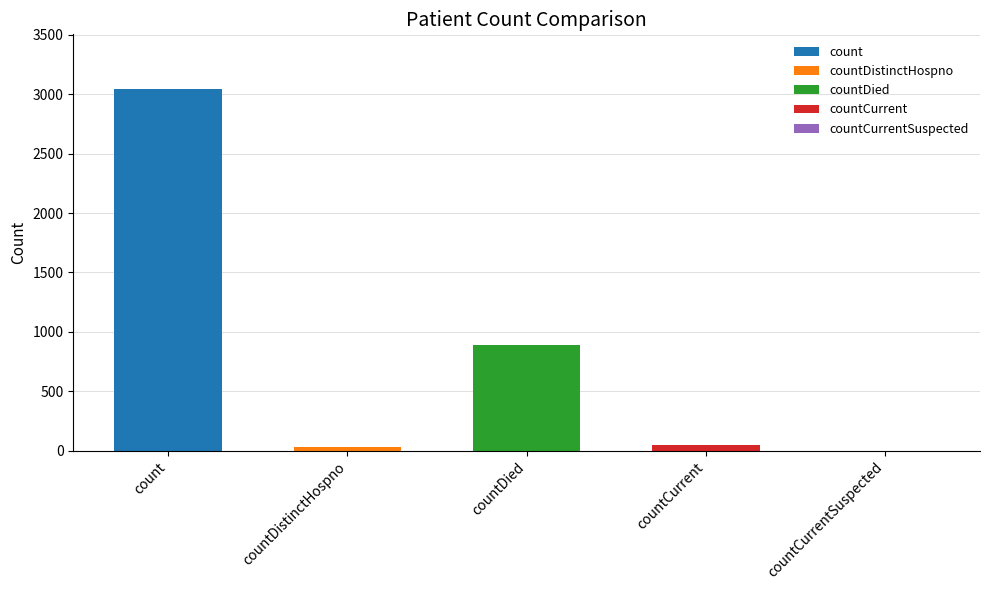

What is the difference between the values at count and countDistinctHospno?

3017